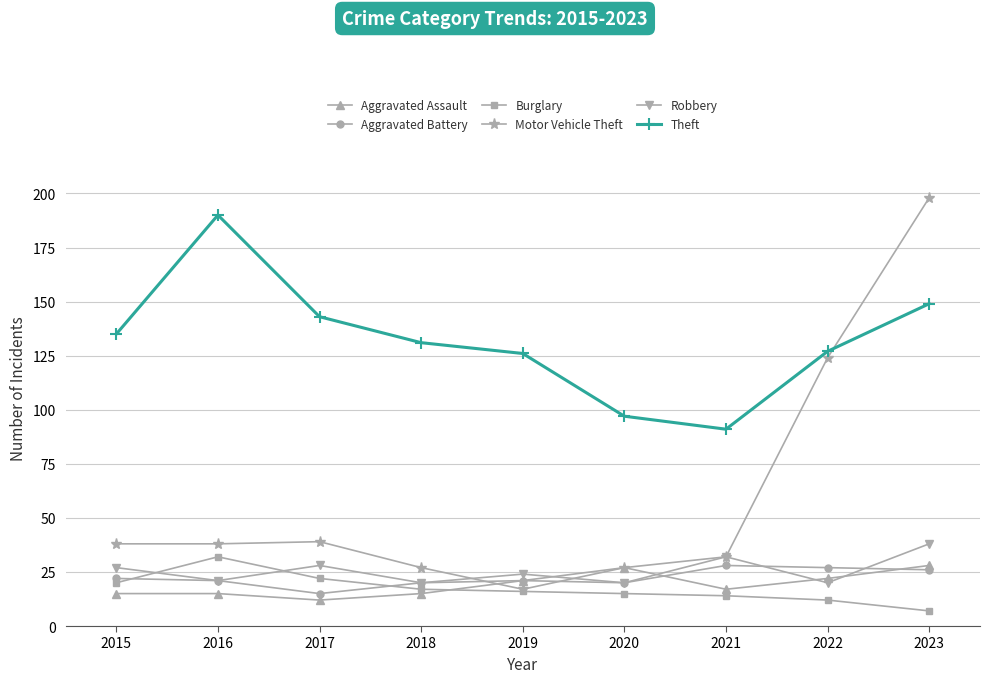

True or false: Robbery has more than 1 interior local peaks.

True